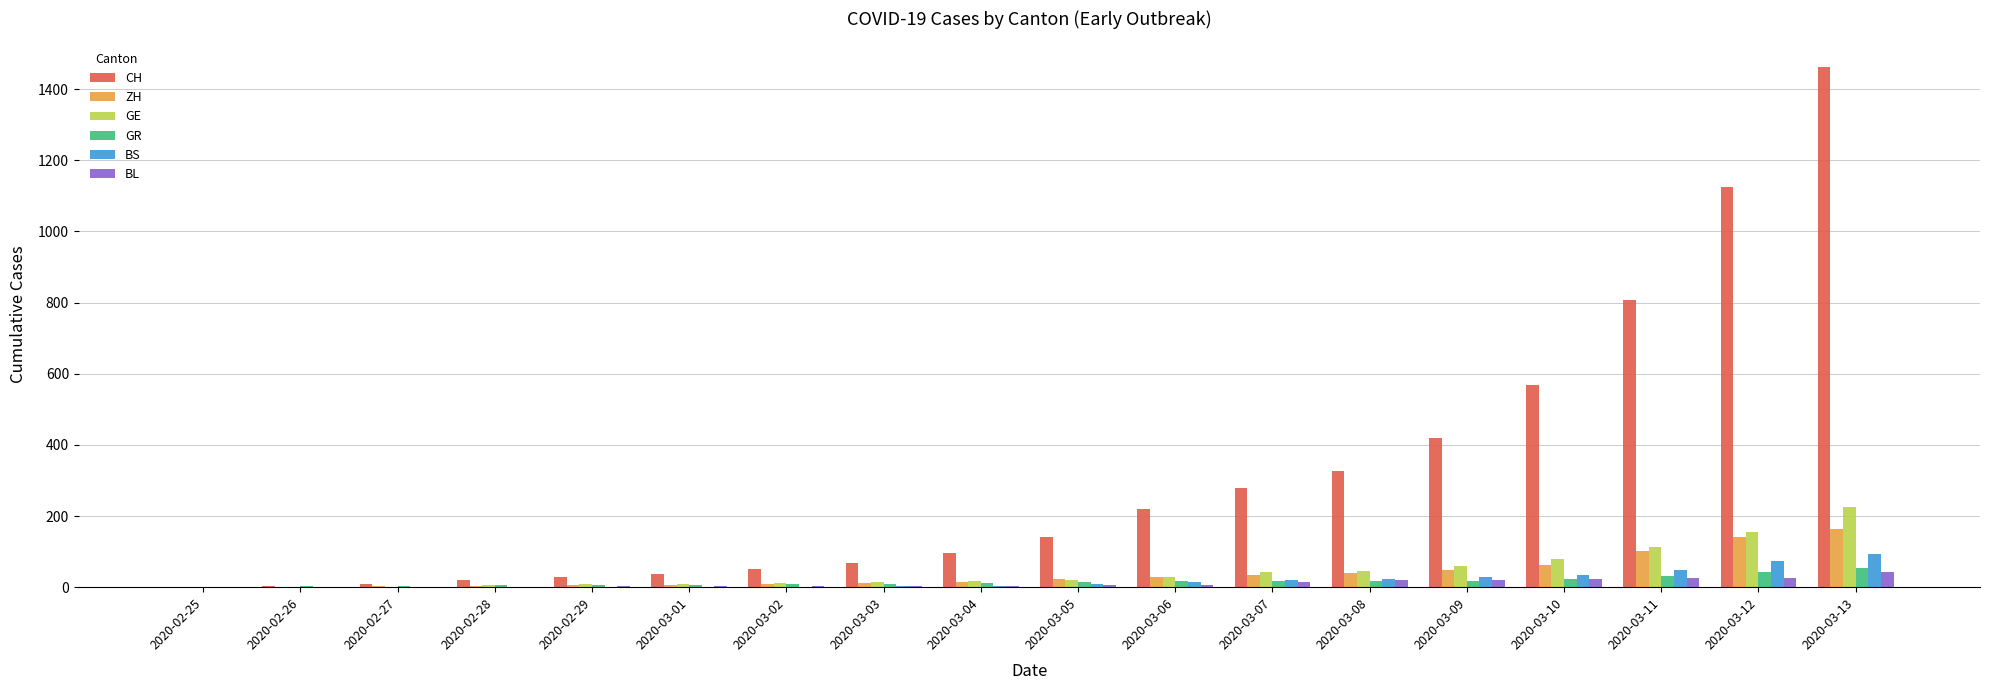

Between 2020-03-03 and 2020-03-08, which series saw the biggest shift?

CH